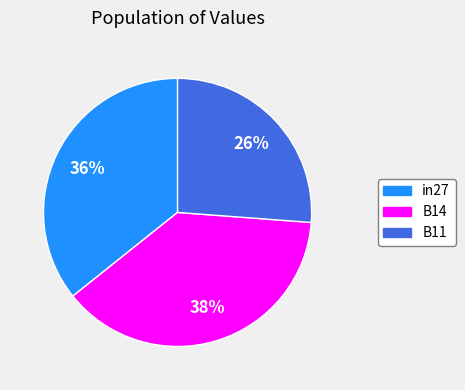

To the nearest percent, what is the difference between the largest and smallest slice percentages?

12%